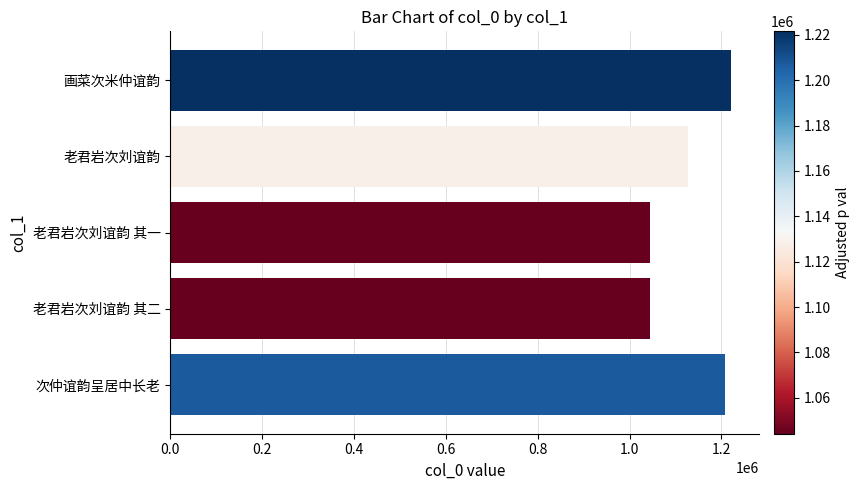

What is the value of the 5th bar from the top?

1207500